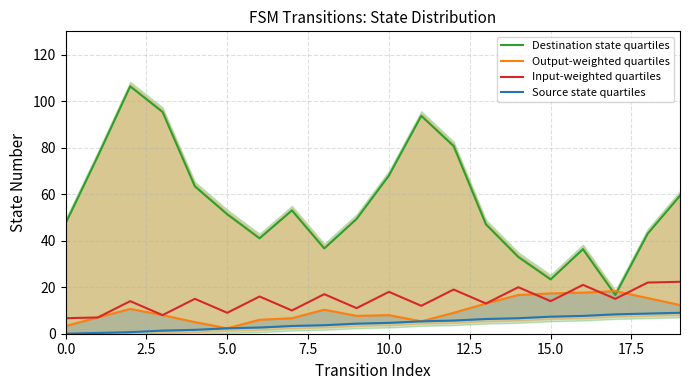

Reading left to right, extract all data points from this chart.

Destination state quartiles: 47.3	76.3	106.3	95.3	63.3	51.3	41.0	53.0	36.7	49.3	68.0	93.7	80.7	47.0	33.0	23.3	36.3	16.7	43.0	59.3
Output-weighted quartiles: 3.3	7.0	10.7	8.0	5.0	2.3	6.0	6.7	10.3	7.7	8.0	5.3	9.0	13.0	16.7	17.3	17.7	18.3	15.3	12.3
Input-weighted quartiles: 6.7	7.0	14.0	8.0	15.0	9.0	16.0	10.0	17.0	11.0	18.0	12.0	19.0	13.0	20.0	14.0	21.0	15.0	22.0	22.3
Source state quartiles: 0.0	0.3	0.7	1.3	1.7	2.3	2.7	3.3	3.7	4.3	4.7	5.3	5.7	6.3	6.7	7.3	7.7	8.3	8.7	9.0